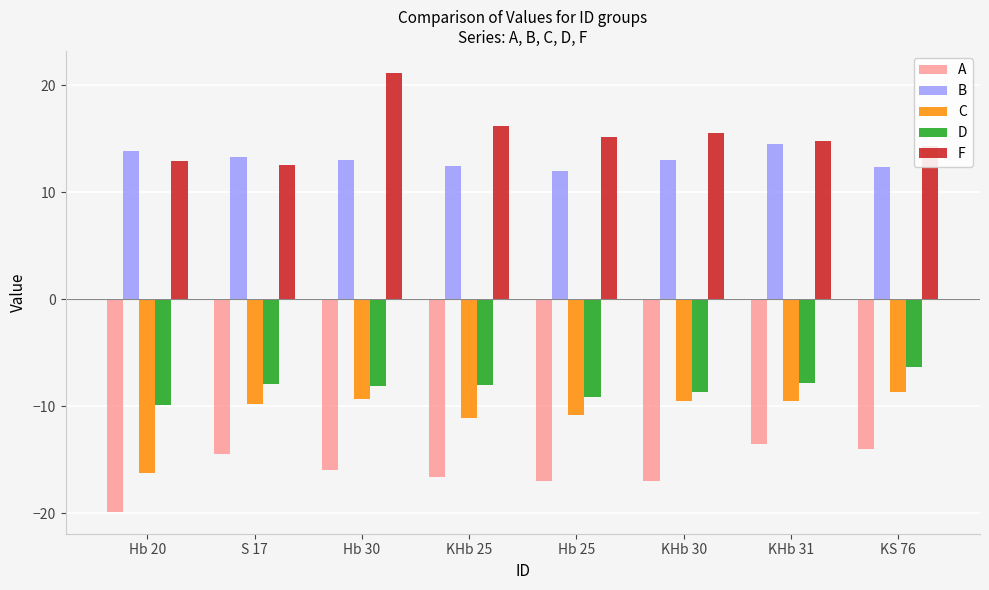

Which series changed the most between KHb 30 and KHb 31?

A